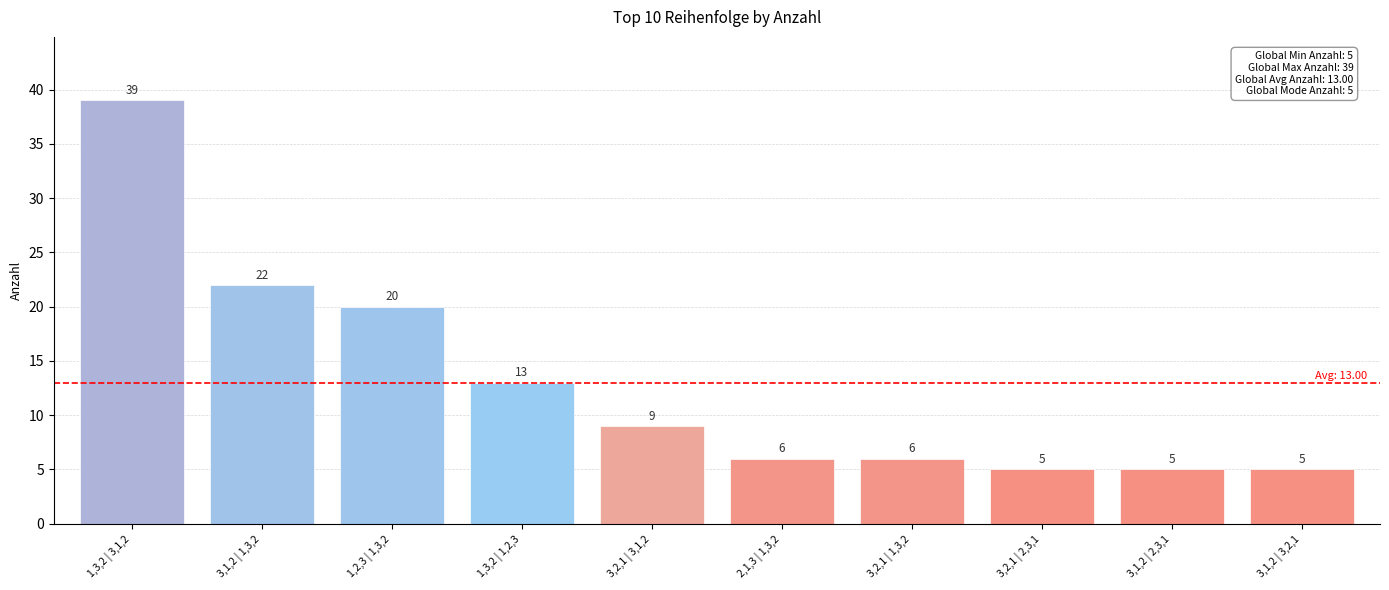

Read the value at 1,3,2 | 1,2,3, to the nearest 10.

10